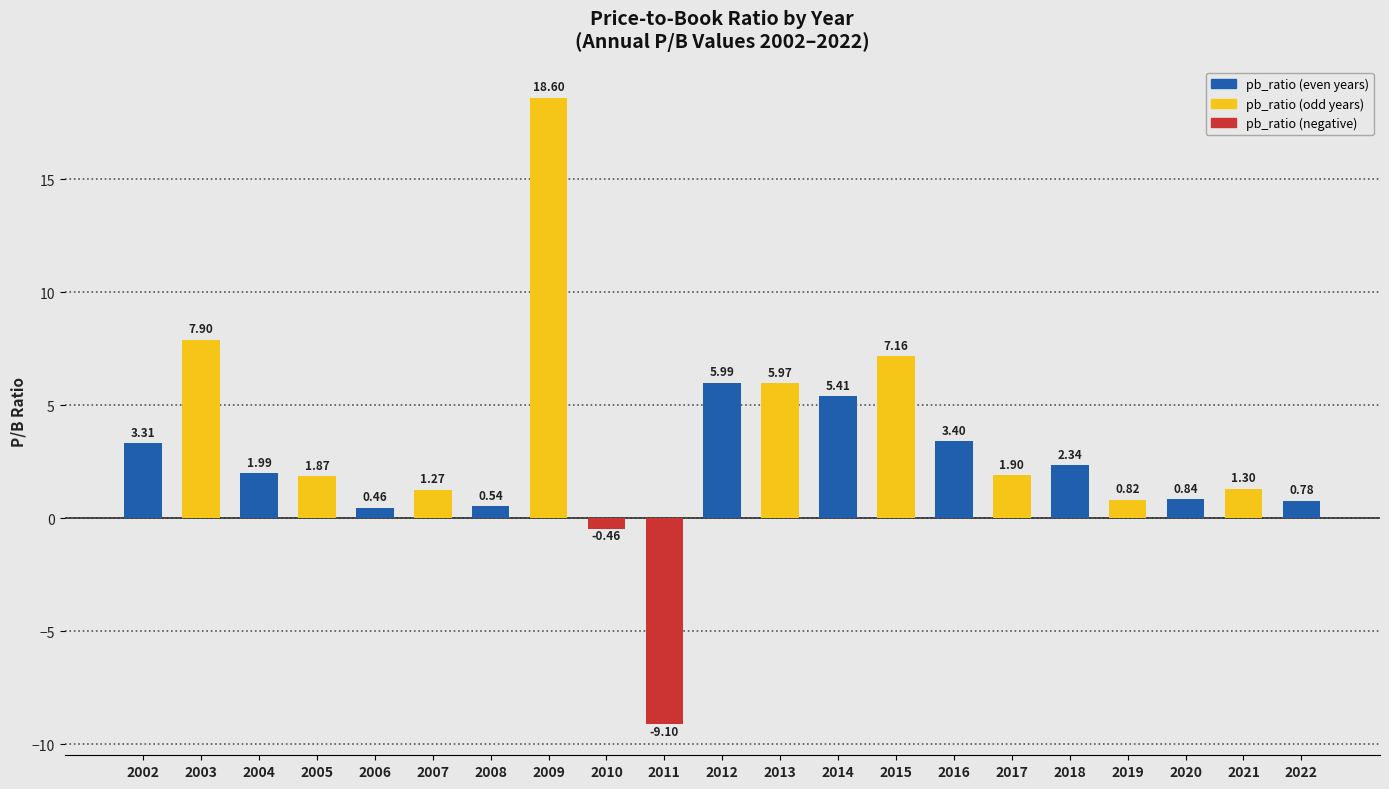

What is the minimum value shown in the chart?

-9.1